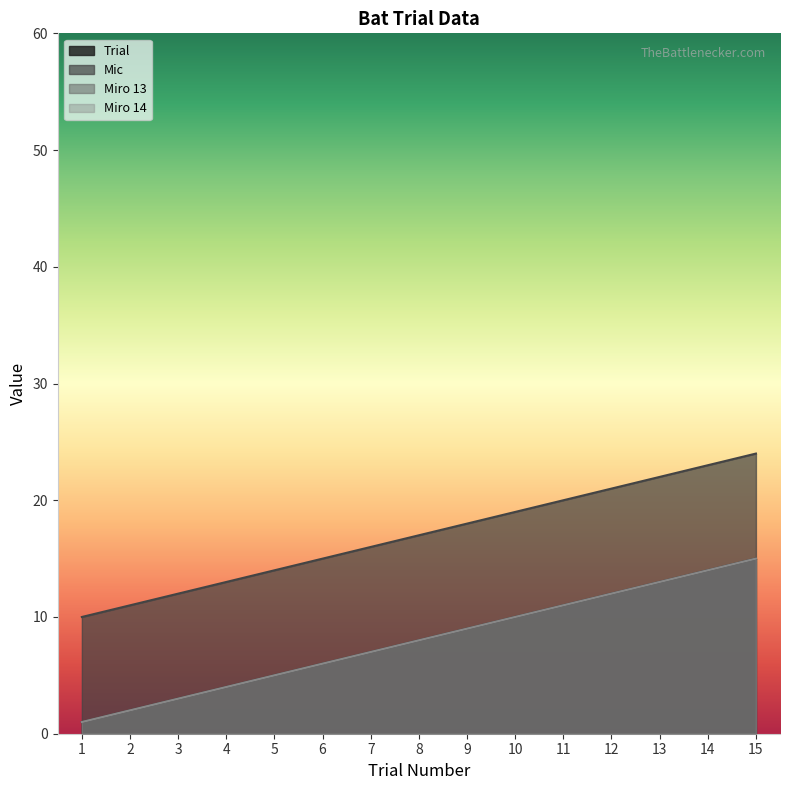

What is the value of the Miro 13 point at the 4th from the left?

4